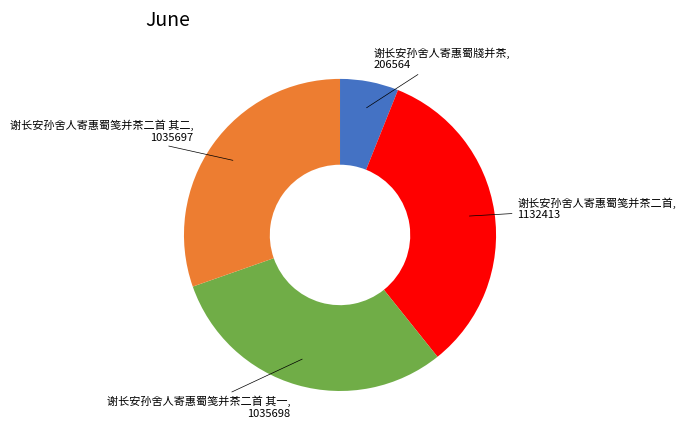

Is there a majority slice in this chart?

No